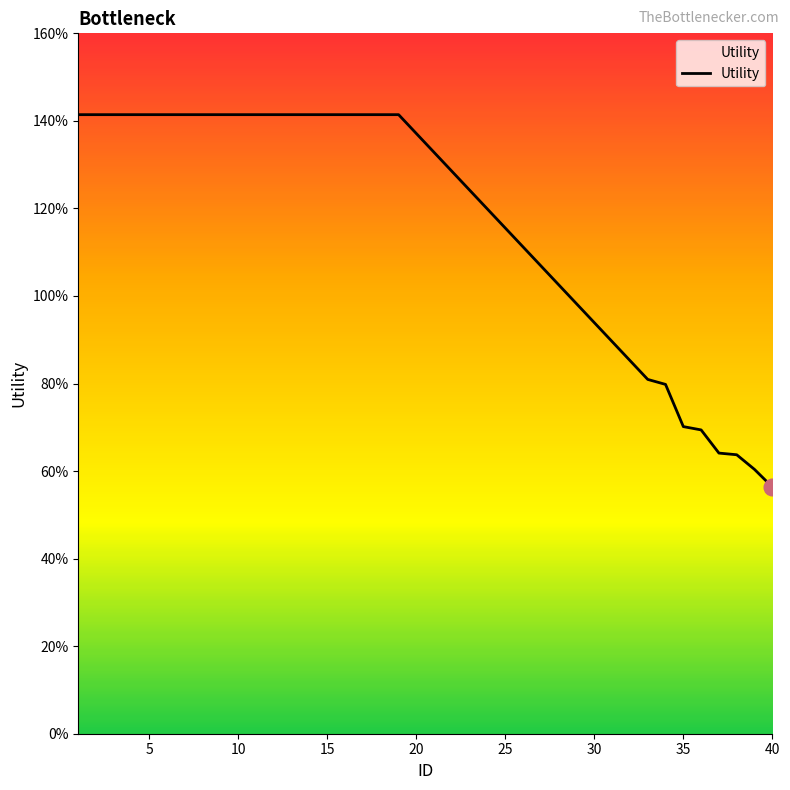

Count the values in the range 0 to 1.

8